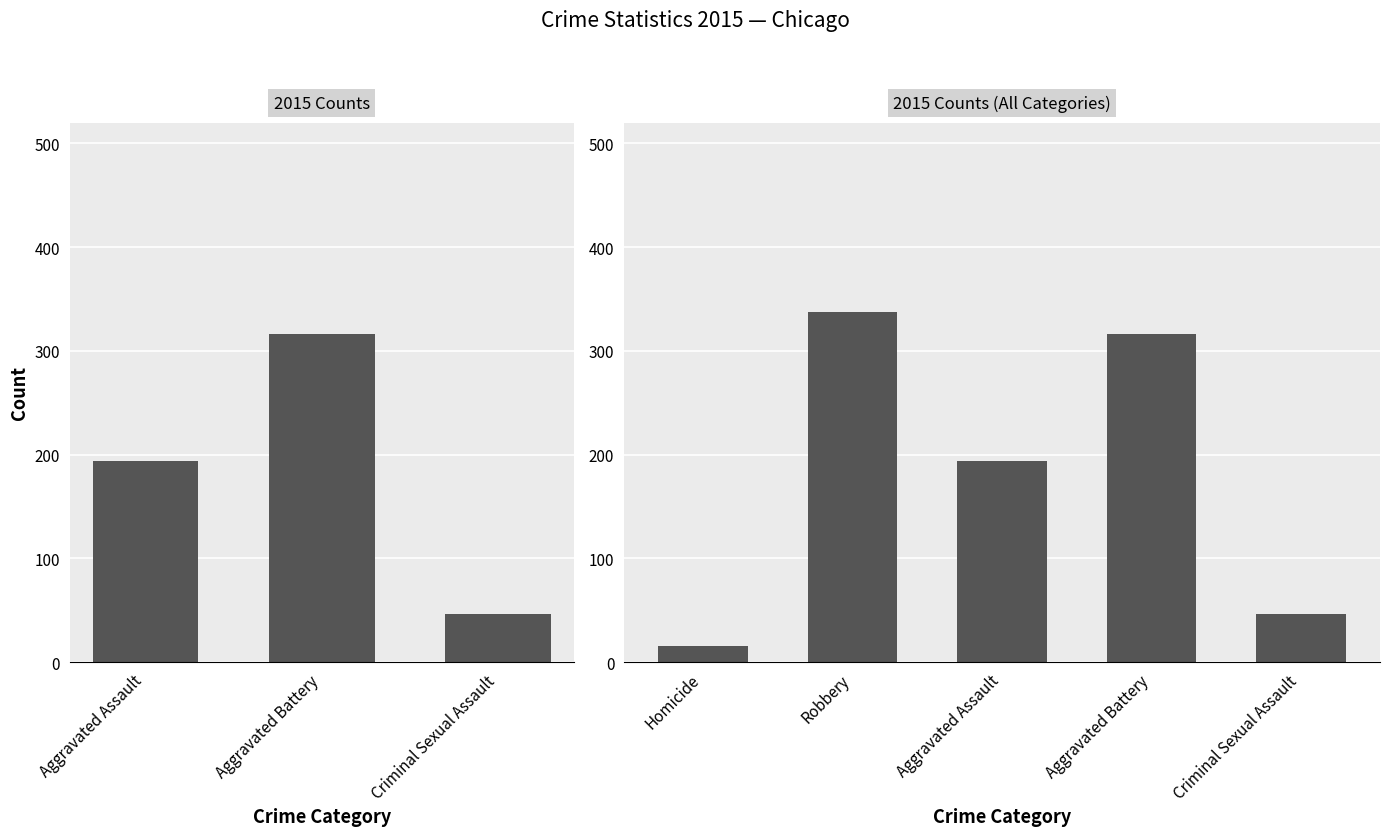

What position from the left is Aggravated Assault?

1